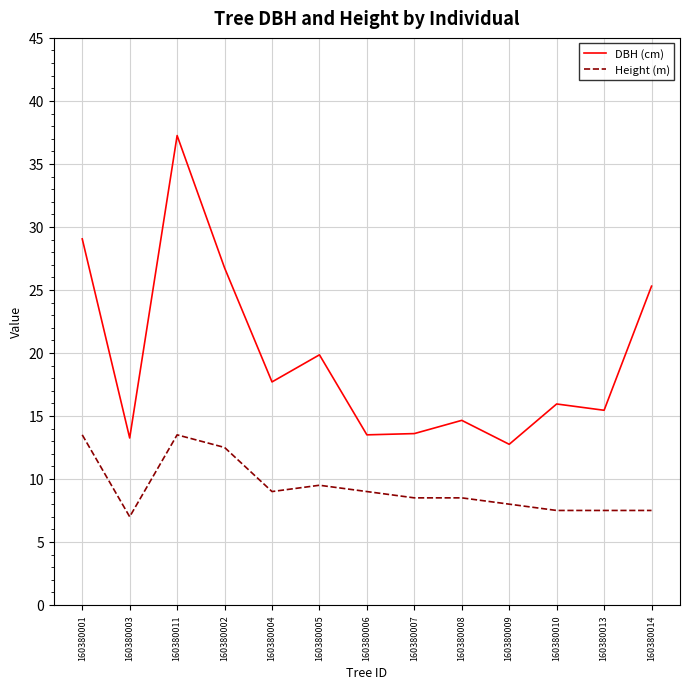

How many interior local valleys does the DBH (cm) series have?

5